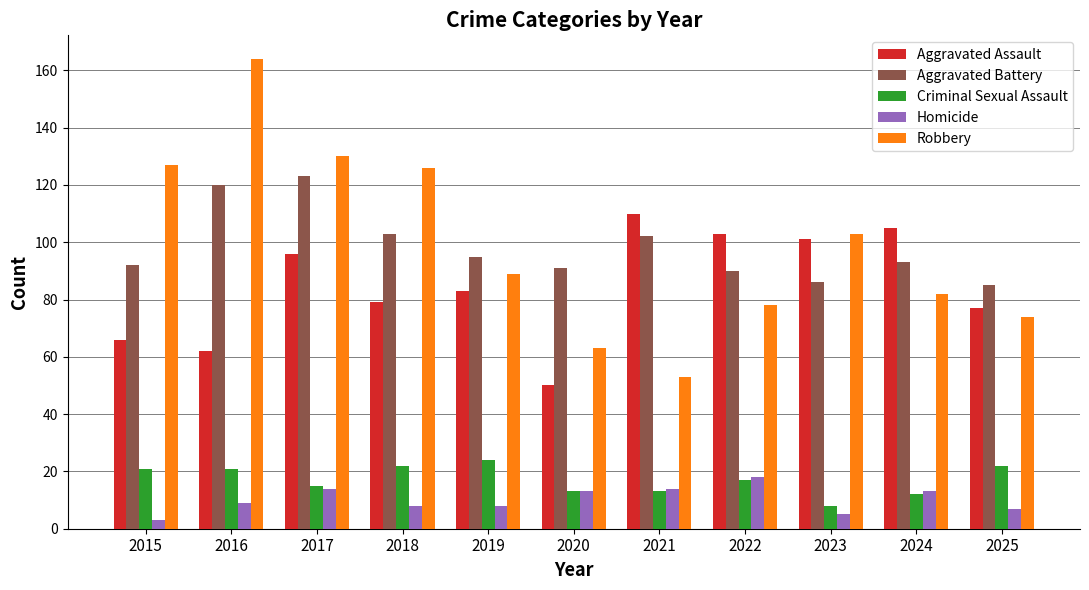

At how many categories does at least one series exceed 33?

11